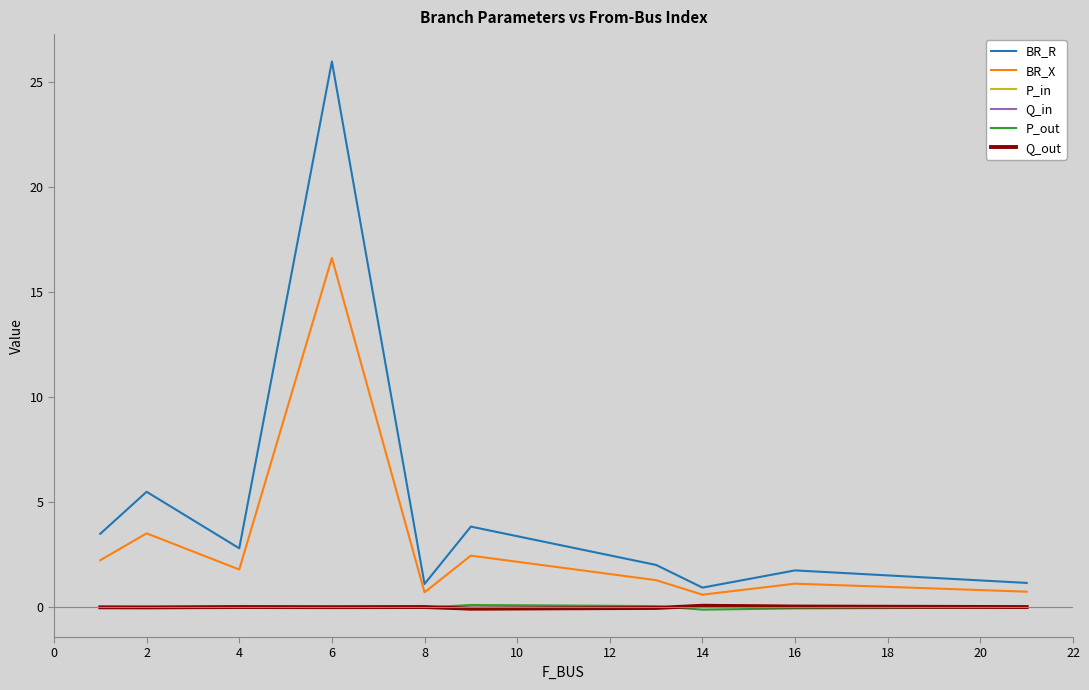

What is the maximum value for BR_X?

16.6